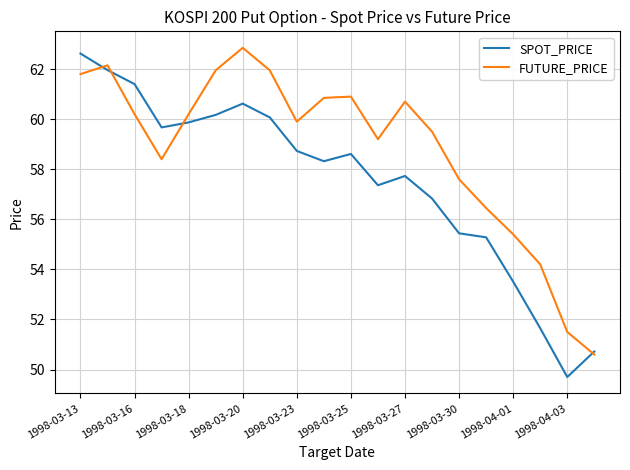

What is the maximum value for SPOT_PRICE?

62.6